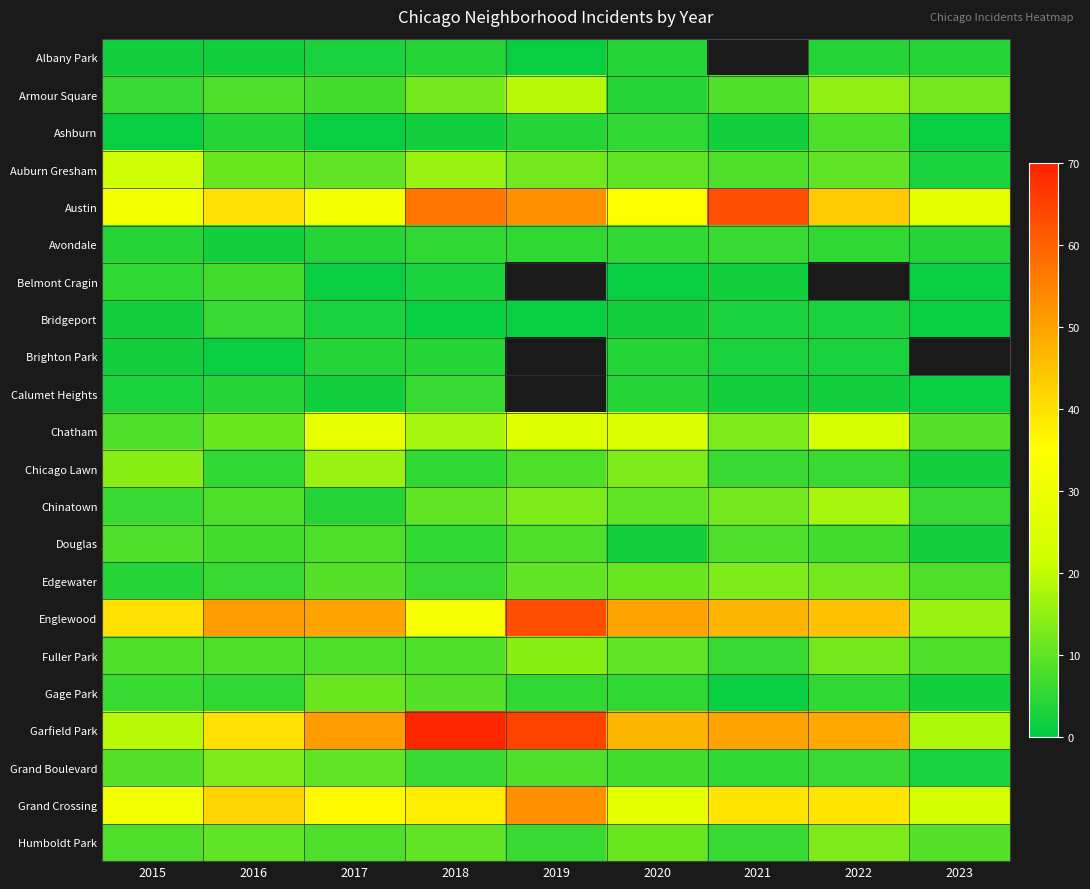

The value of Englewood at 2021 is 47.0. True or false?

True